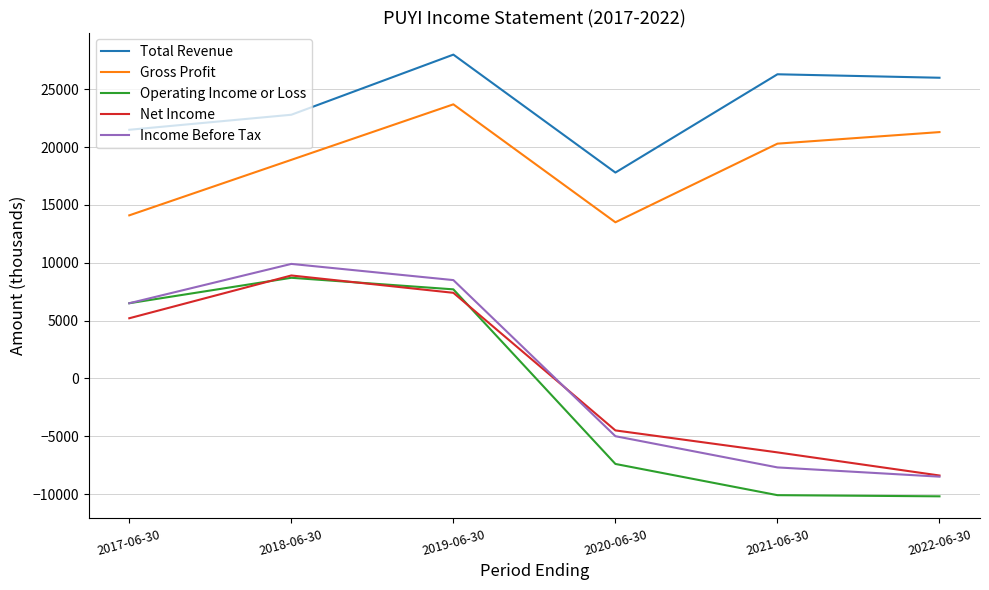

At which category is the sum across all series the highest?

2019-06-30